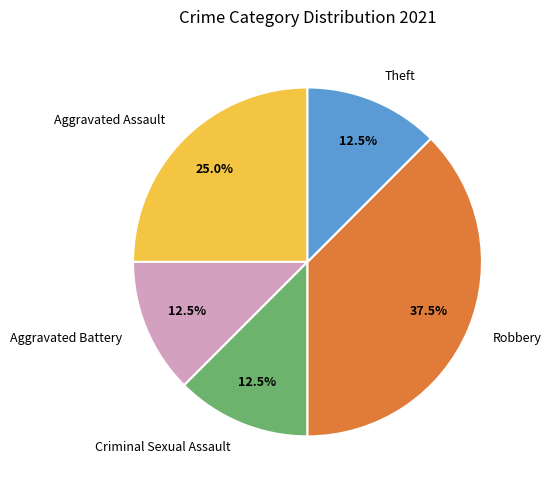

How many slices are in this pie chart?

5